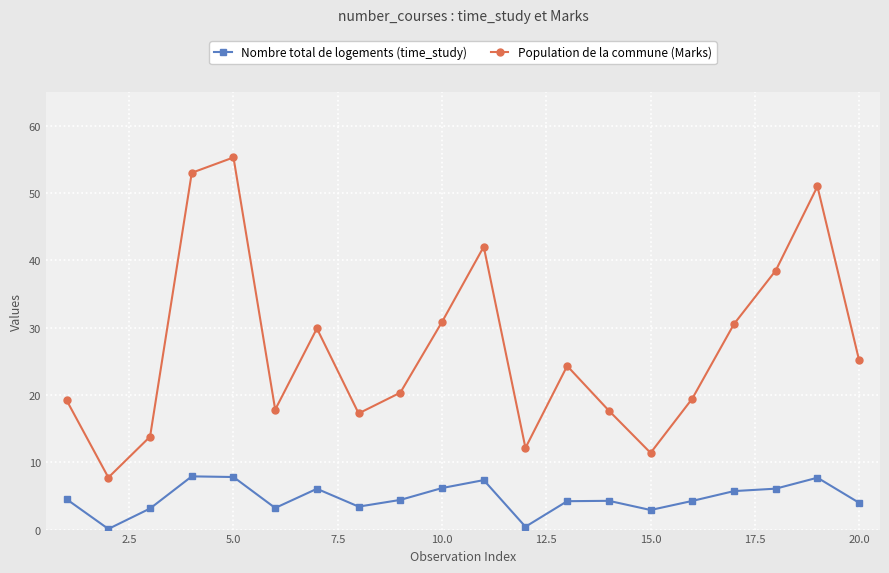

What is the average value of the Population de la commune (Marks) series?

26.9